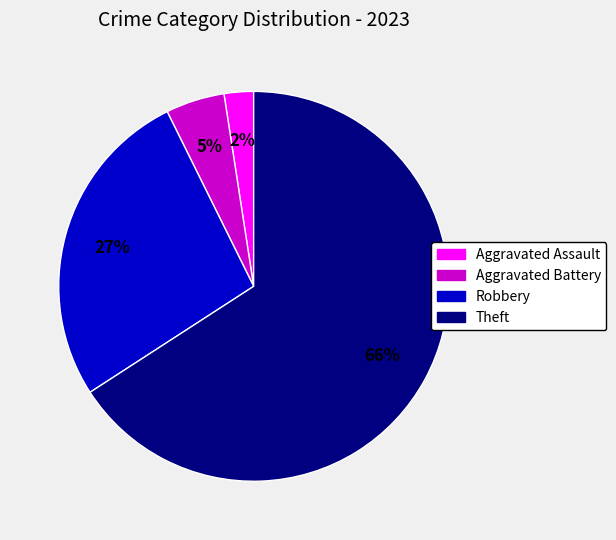

To the nearest percent, what is the combined percentage of Robbery and Aggravated Battery?

32%